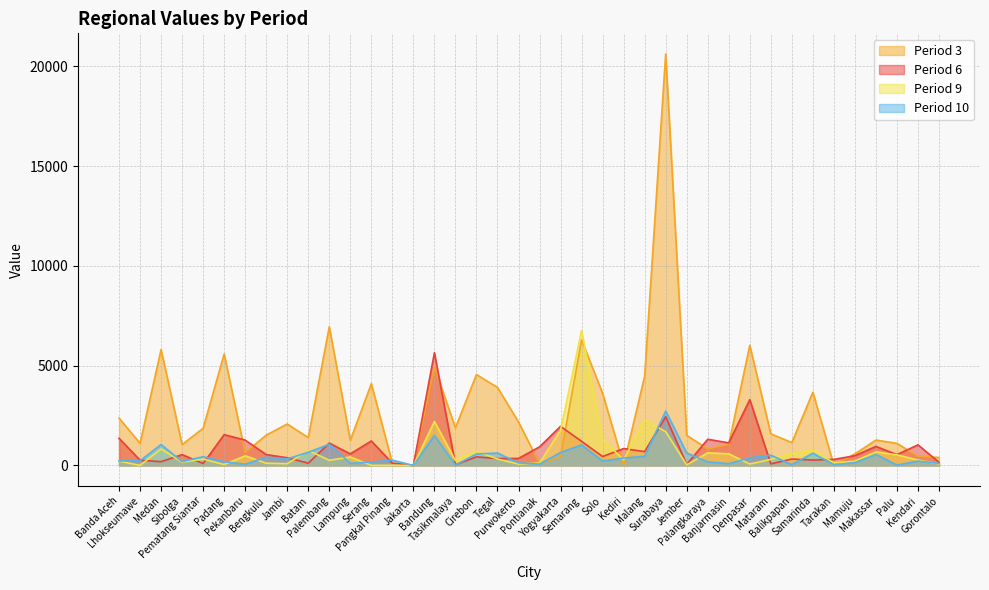

How many interior local valleys does the 6 series have?

14